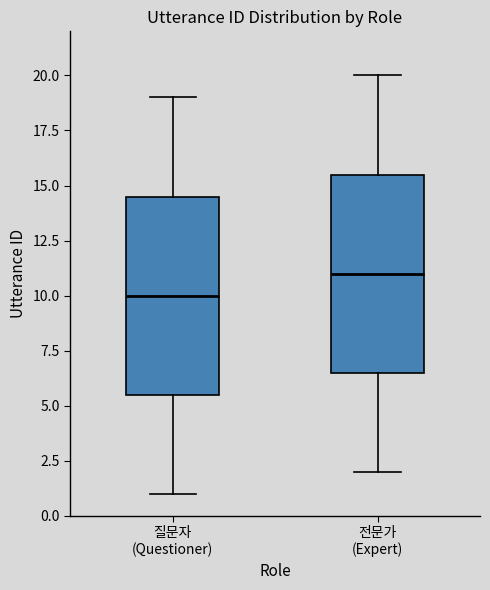

Reading left to right, read every box against the y-axis: the position of its median line, the range the box covers, and the ends of its whiskers. The values are not printed on the chart, so give them approximately, as read against the axis.

질문자 (Questioner): median 10.0, box 5.5 to 14.5, whiskers 1.0 to 19.0
전문가 (Expert): median 11.0, box 6.5 to 15.5, whiskers 2.0 to 20.0